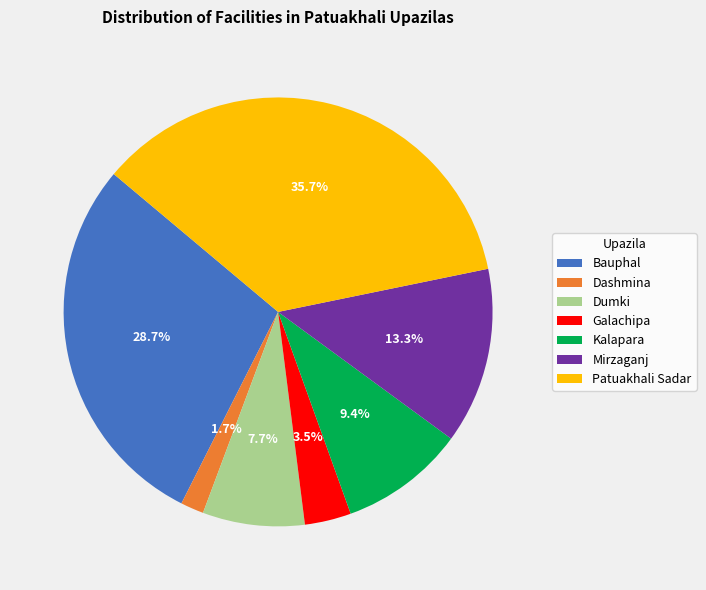

To the nearest percent, what is the average slice percentage?

14%